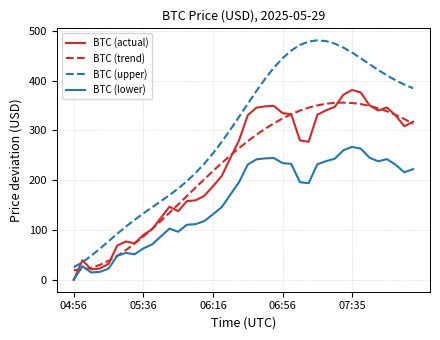

What is the greatest value displayed?

480.7